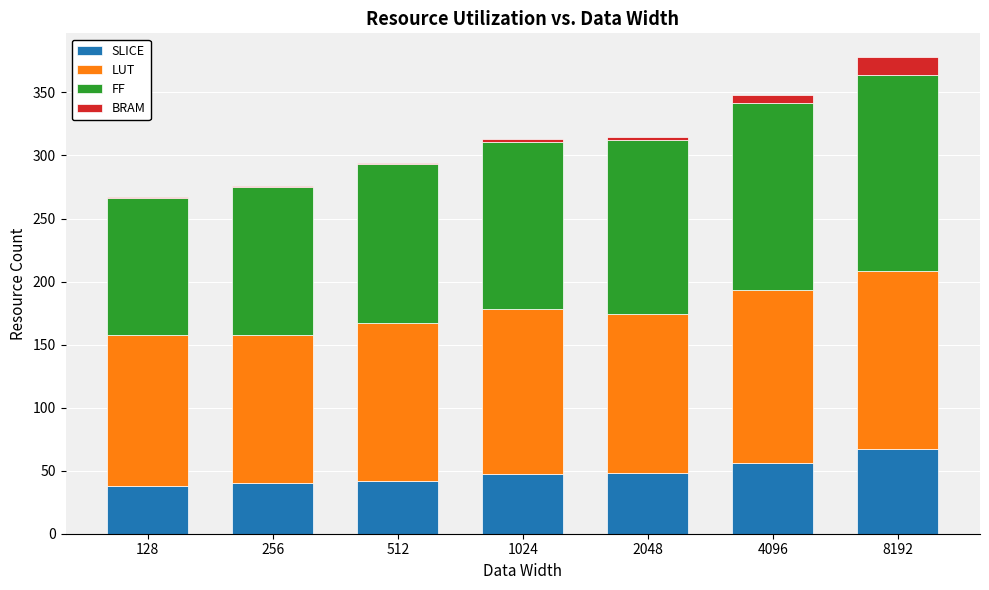

What is the total value across all series at 256?

276